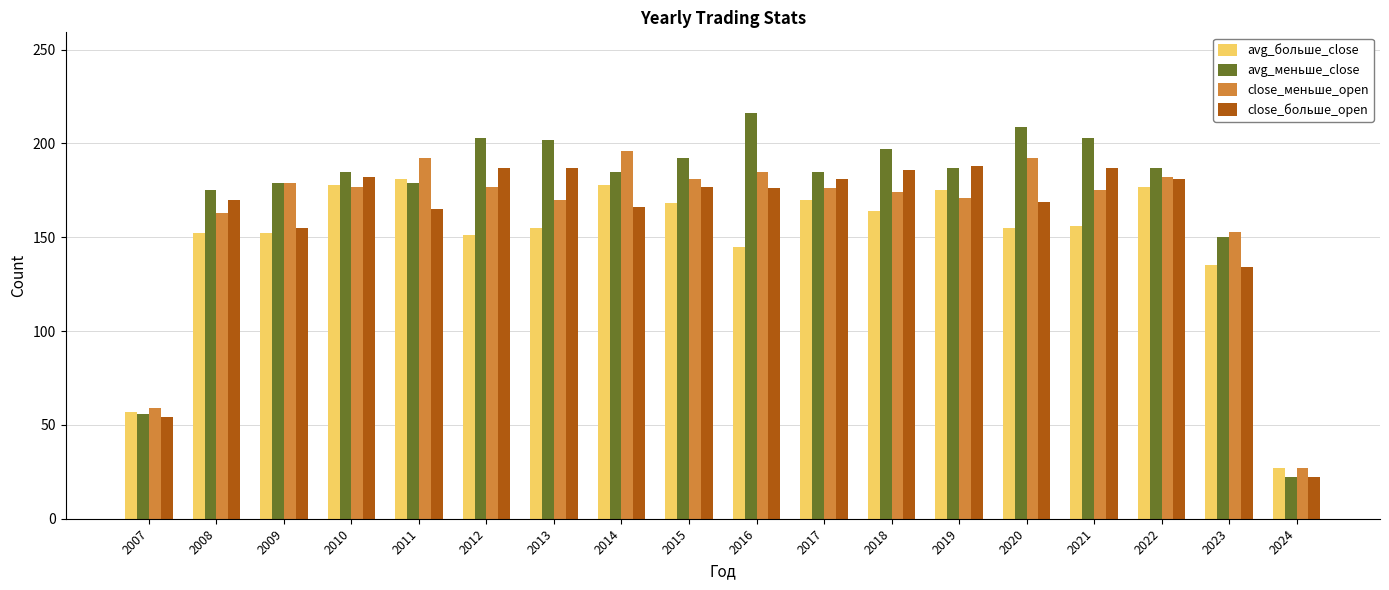

How many data points in close_больше_open are less than 177?

9